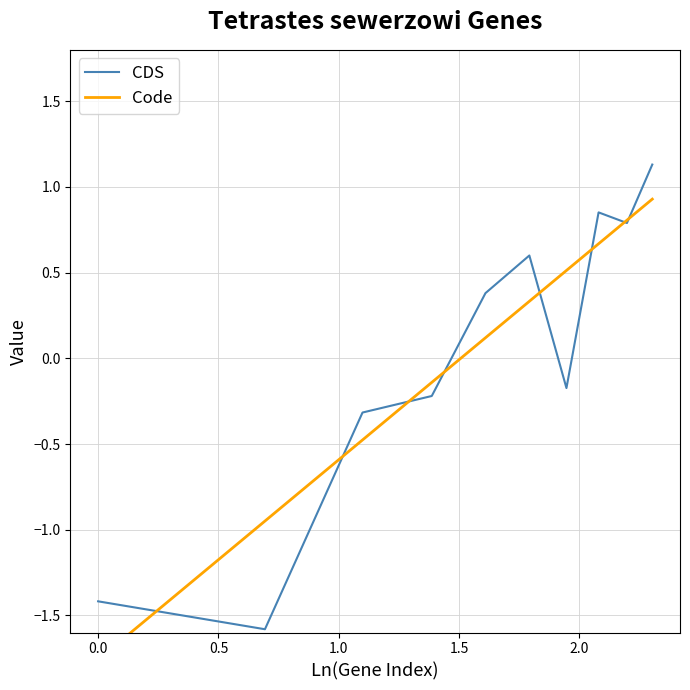

True or false: CDS has a value of 0.1 at 1.5.

False